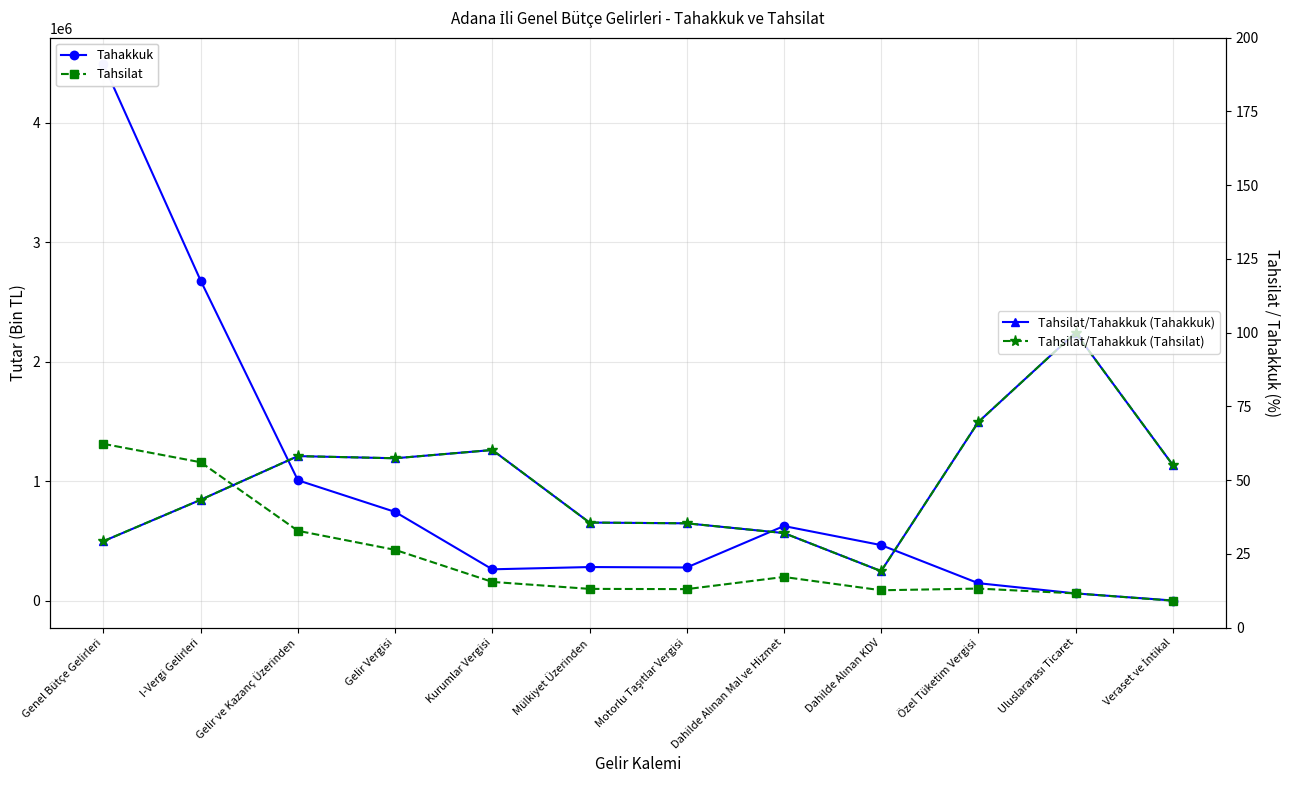

What is the average value of the Tahsilat/Tahakkuk (Tahsilat) series?

49.6